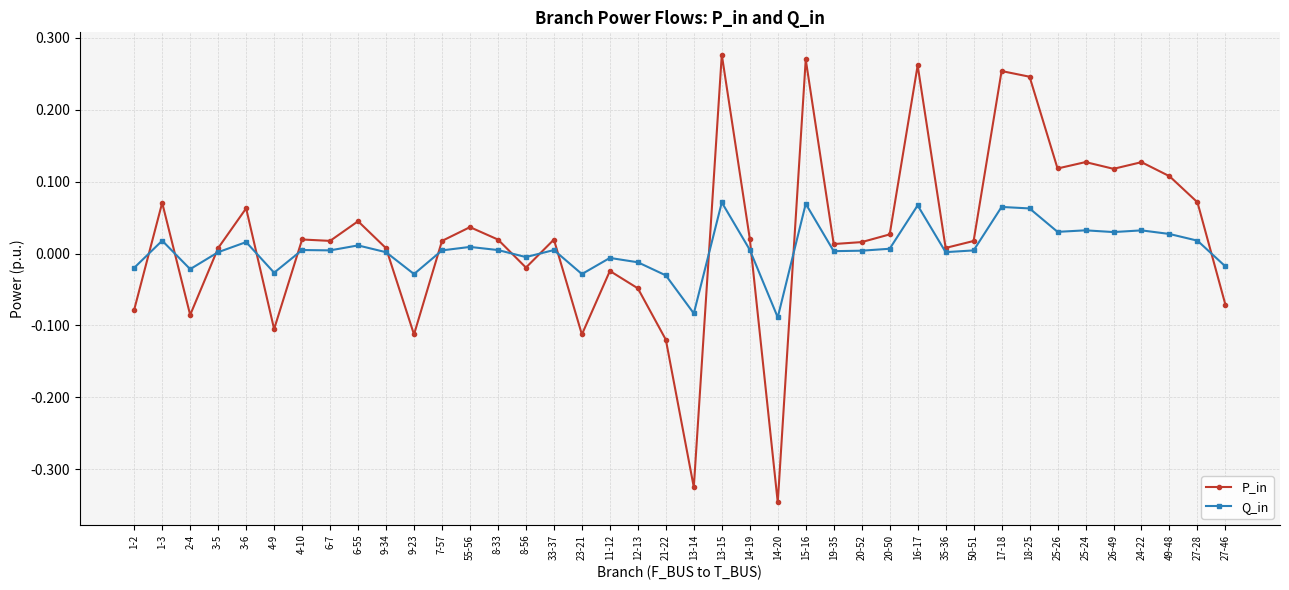

Which series changed the most between 35-36 and 26-49?

P_in